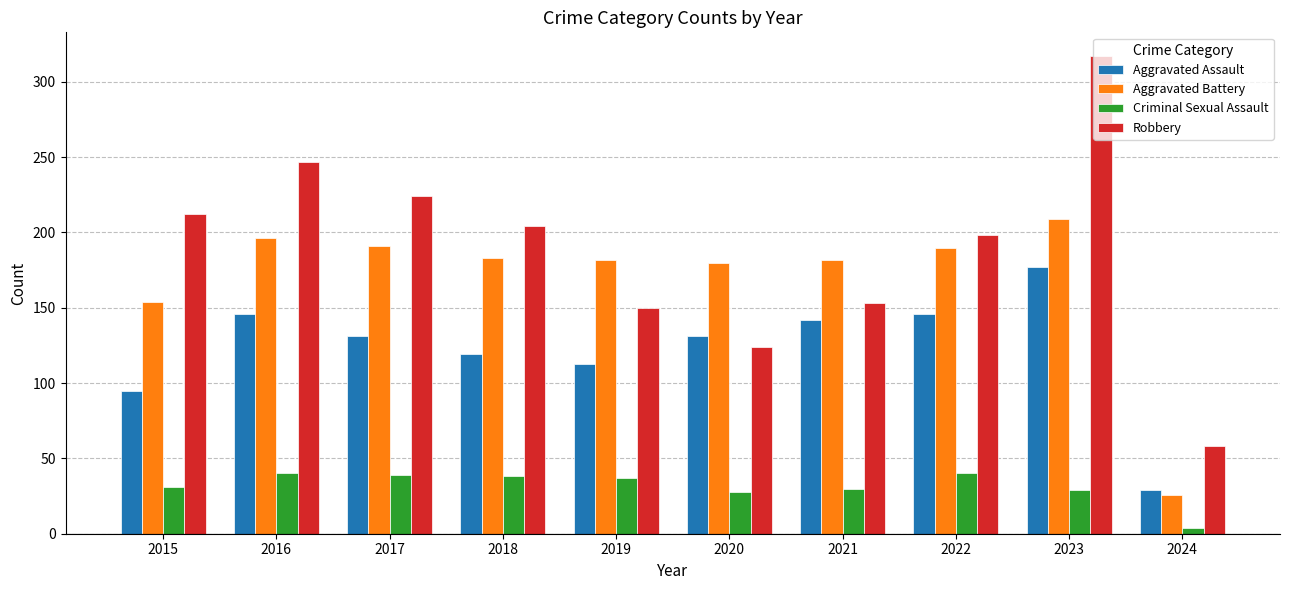

Where does the Criminal Sexual Assault series first go above 37?

2016